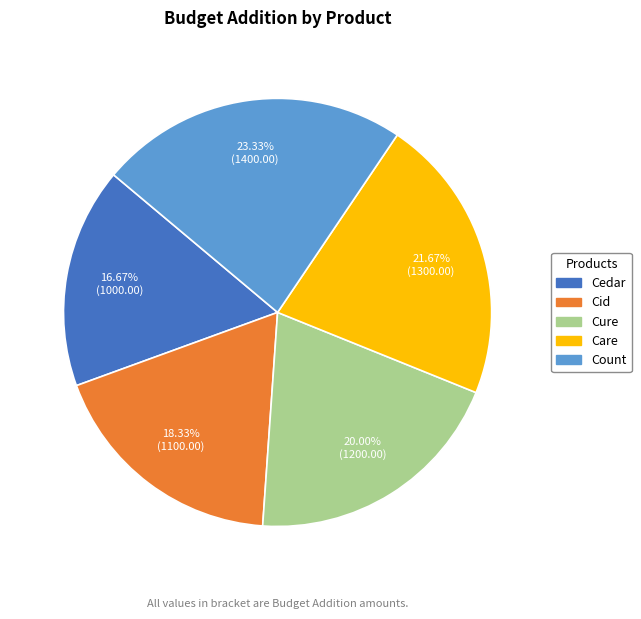

How many slices are in this pie chart?

5